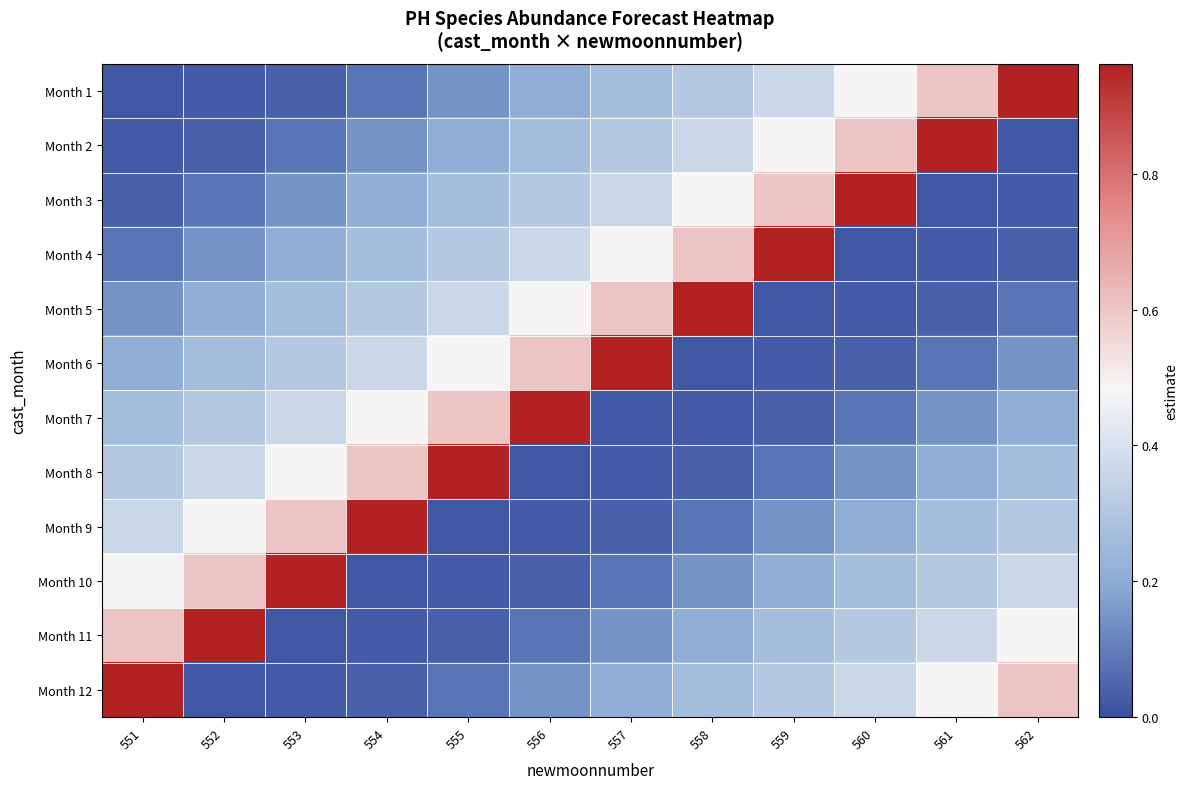

Reading left to right, extract all data points from this chart.

Month 1: 551=0.0	552=0.0	553=0.0	554=0.1	555=0.1	556=0.2	557=0.3	558=0.3	559=0.4	560=0.5	561=0.6	562=1.0
Month 2: 551=0.0	552=0.0	553=0.1	554=0.1	555=0.2	556=0.3	557=0.3	558=0.4	559=0.5	560=0.6	561=1.0	562=0.0
Month 3: 551=0.0	552=0.1	553=0.1	554=0.2	555=0.3	556=0.3	557=0.4	558=0.5	559=0.6	560=1.0	561=0.0	562=0.0
Month 4: 551=0.1	552=0.1	553=0.2	554=0.3	555=0.3	556=0.4	557=0.5	558=0.6	559=1.0	560=0.0	561=0.0	562=0.0
Month 5: 551=0.1	552=0.2	553=0.3	554=0.3	555=0.4	556=0.5	557=0.6	558=1.0	559=0.0	560=0.0	561=0.0	562=0.1
Month 6: 551=0.2	552=0.3	553=0.3	554=0.4	555=0.5	556=0.6	557=1.0	558=0.0	559=0.0	560=0.0	561=0.1	562=0.1
Month 7: 551=0.3	552=0.3	553=0.4	554=0.5	555=0.6	556=1.0	557=0.0	558=0.0	559=0.0	560=0.1	561=0.1	562=0.2
Month 8: 551=0.3	552=0.4	553=0.5	554=0.6	555=1.0	556=0.0	557=0.0	558=0.0	559=0.1	560=0.1	561=0.2	562=0.3
Month 9: 551=0.4	552=0.5	553=0.6	554=1.0	555=0.0	556=0.0	557=0.0	558=0.1	559=0.1	560=0.2	561=0.3	562=0.3
Month 10: 551=0.5	552=0.6	553=1.0	554=0.0	555=0.0	556=0.0	557=0.1	558=0.1	559=0.2	560=0.3	561=0.3	562=0.4
Month 11: 551=0.6	552=1.0	553=0.0	554=0.0	555=0.0	556=0.1	557=0.1	558=0.2	559=0.3	560=0.3	561=0.4	562=0.5
Month 12: 551=1.0	552=0.0	553=0.0	554=0.0	555=0.1	556=0.1	557=0.2	558=0.3	559=0.3	560=0.4	561=0.5	562=0.6